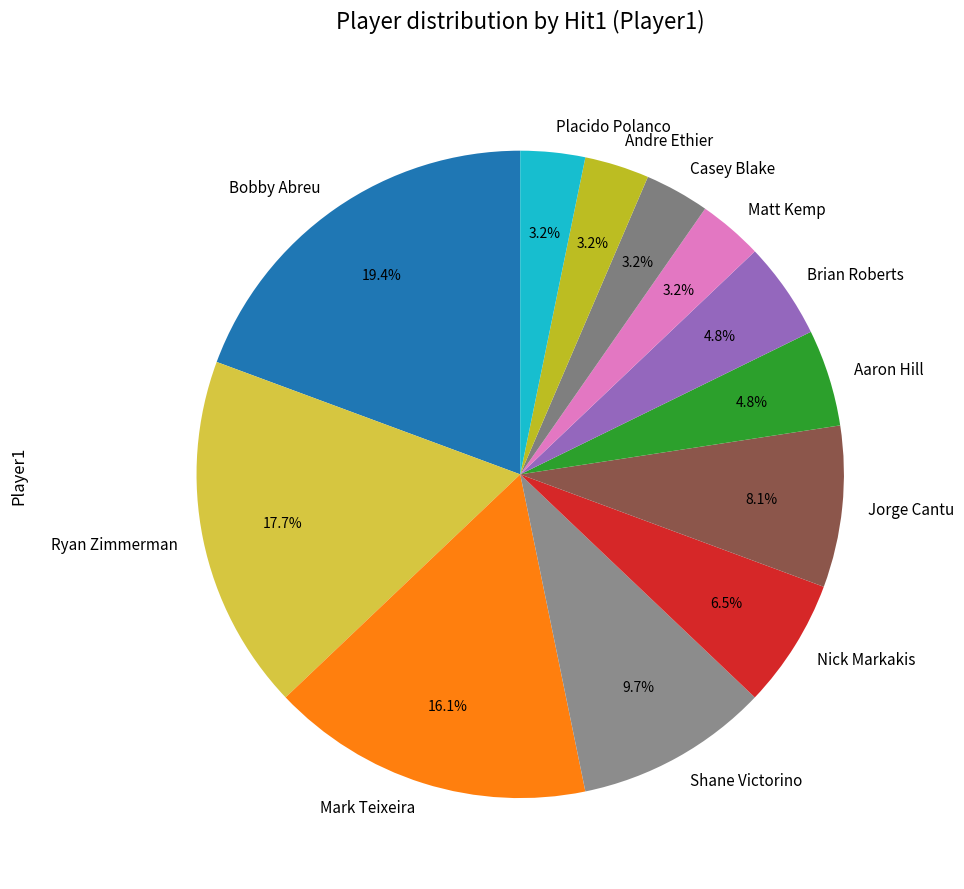

Count the number of slices in the pie.

12